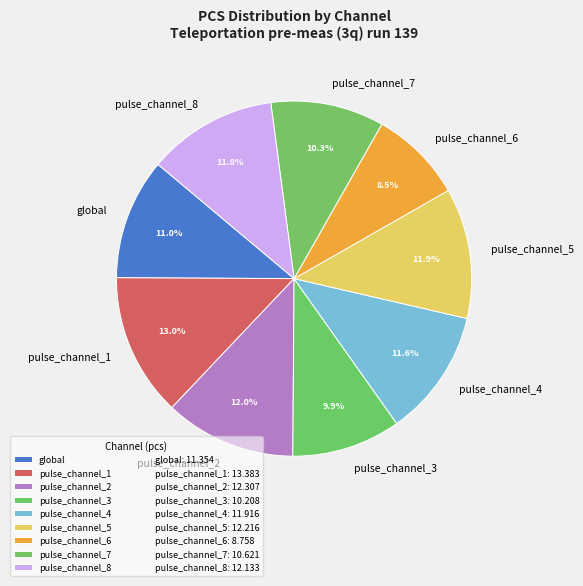

How many slices are in this pie chart?

9